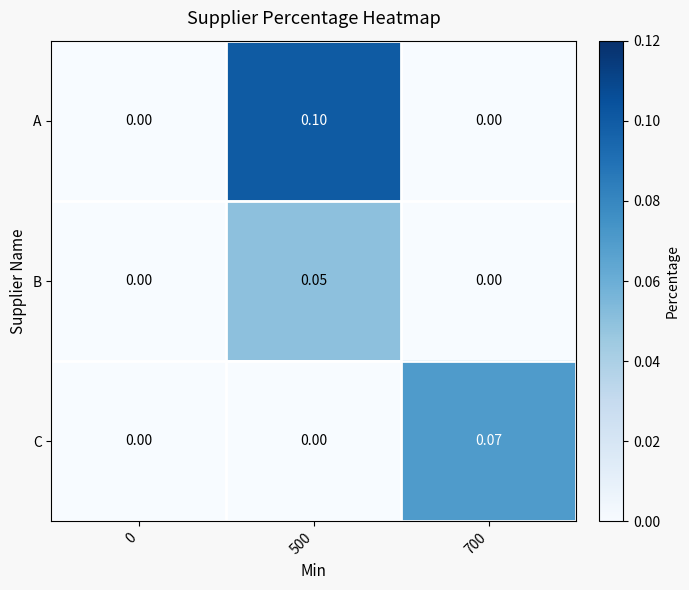

List the series in order of their overall mean, lowest first.

B, C, A